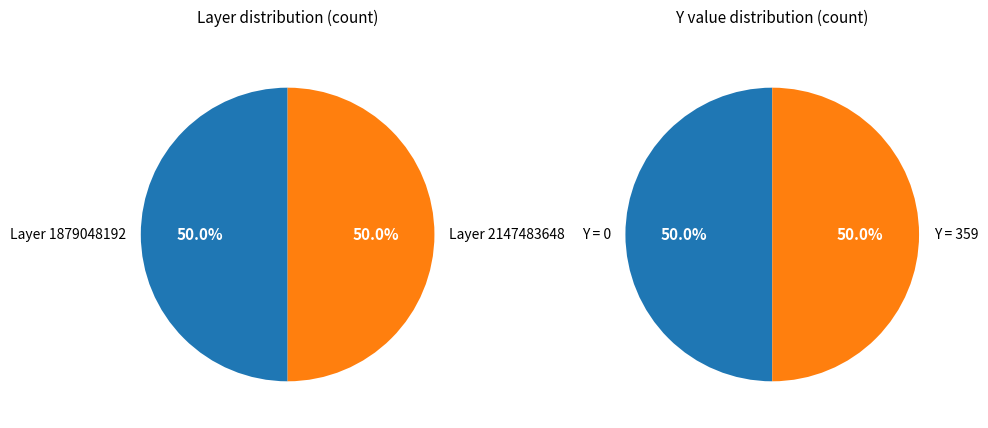

Do 0 and 1 together represent more than half of the pie?

Yes